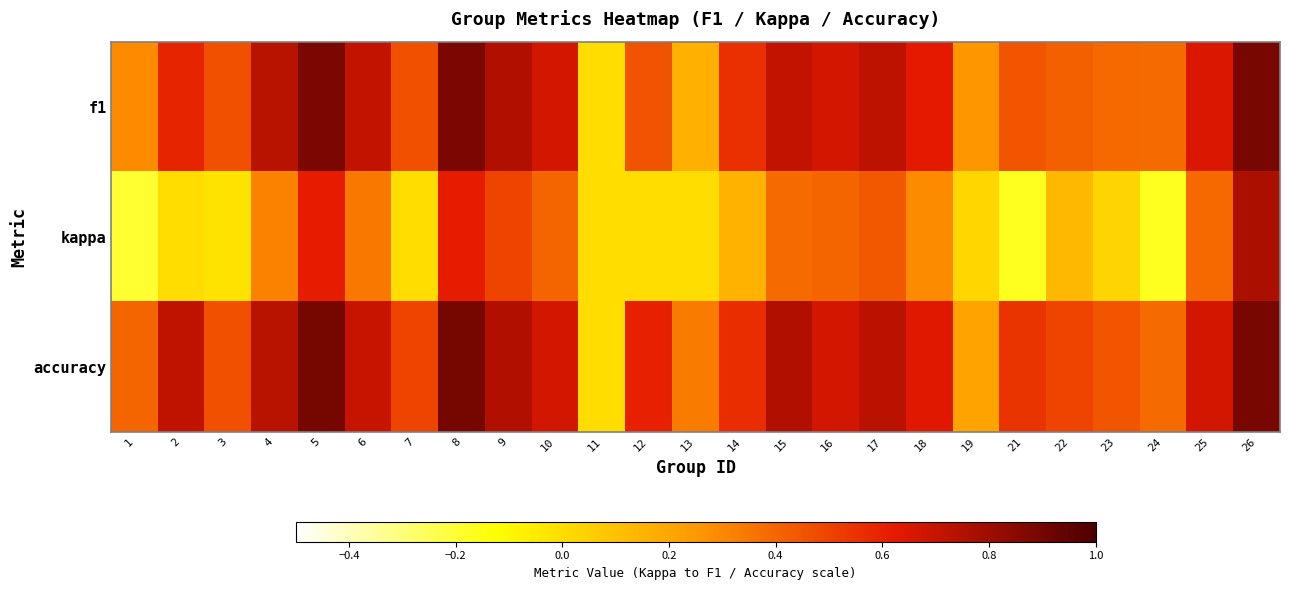

Count the number of data series in this chart.

3